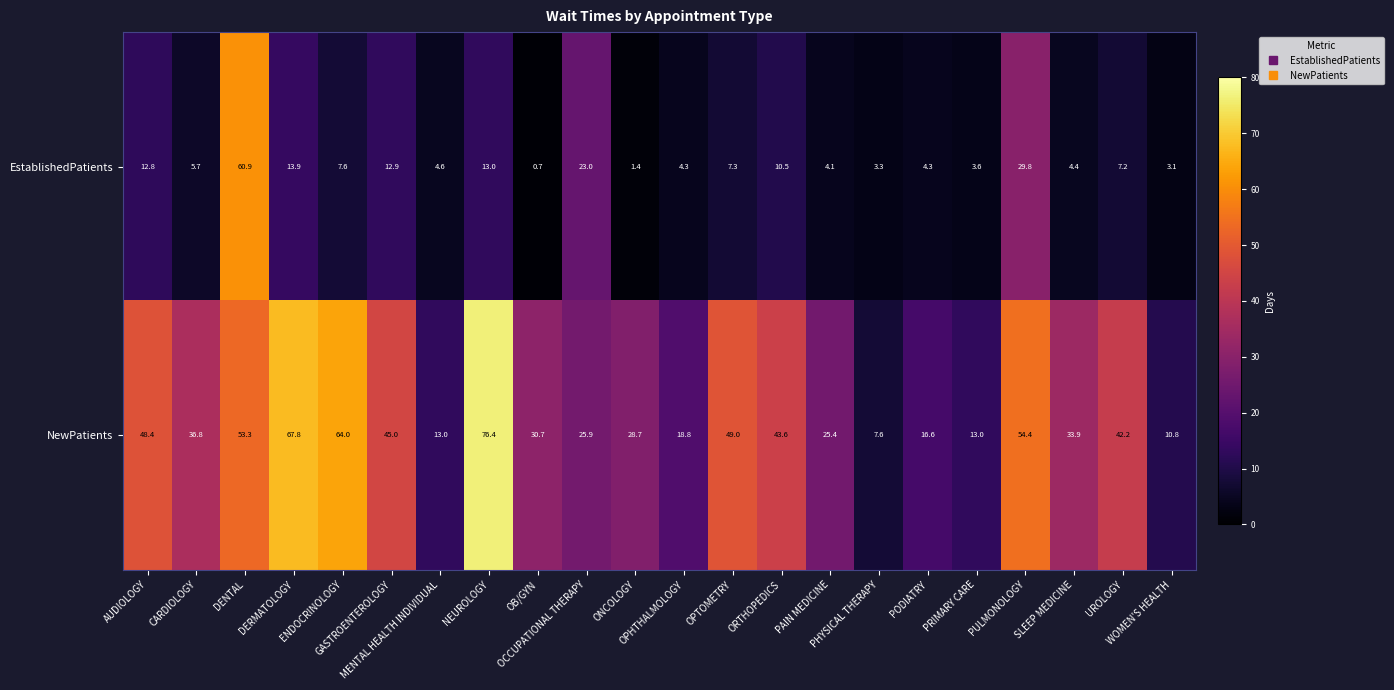

What is the average value of the NewPatients series?

36.6